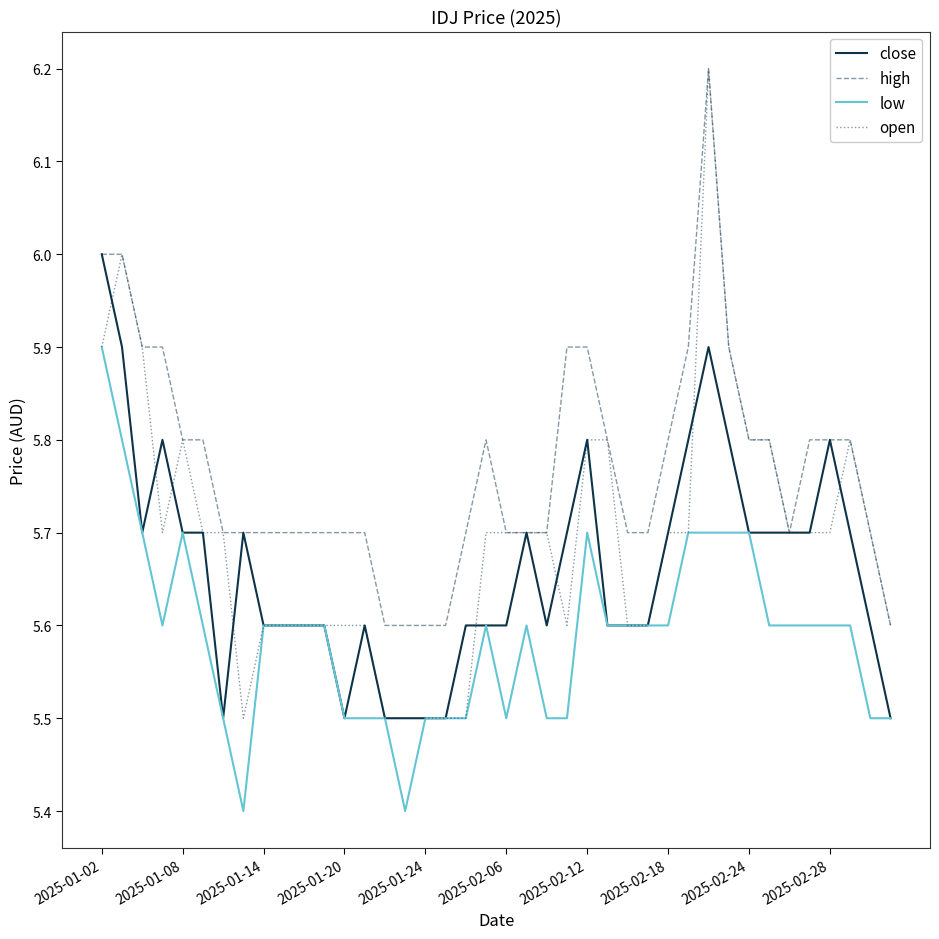

Which series has the largest range (max minus min)?

open